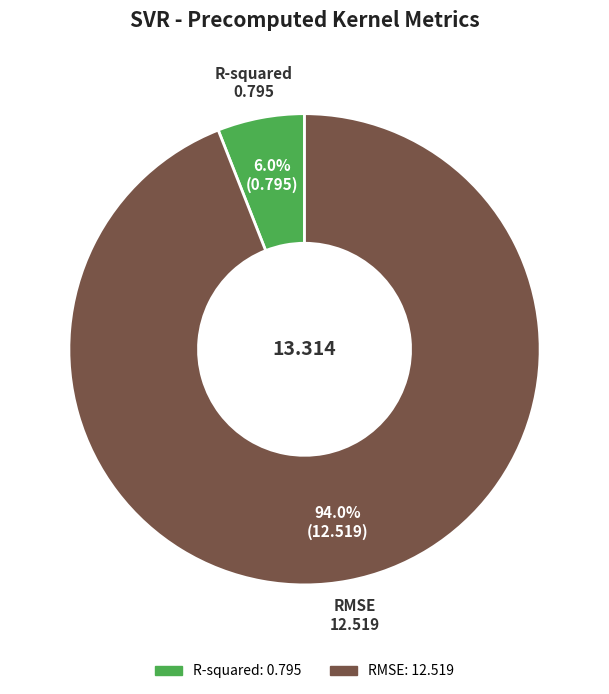

To the nearest percent, what is the difference between the RMSE and R-squared slice percentages?

88%